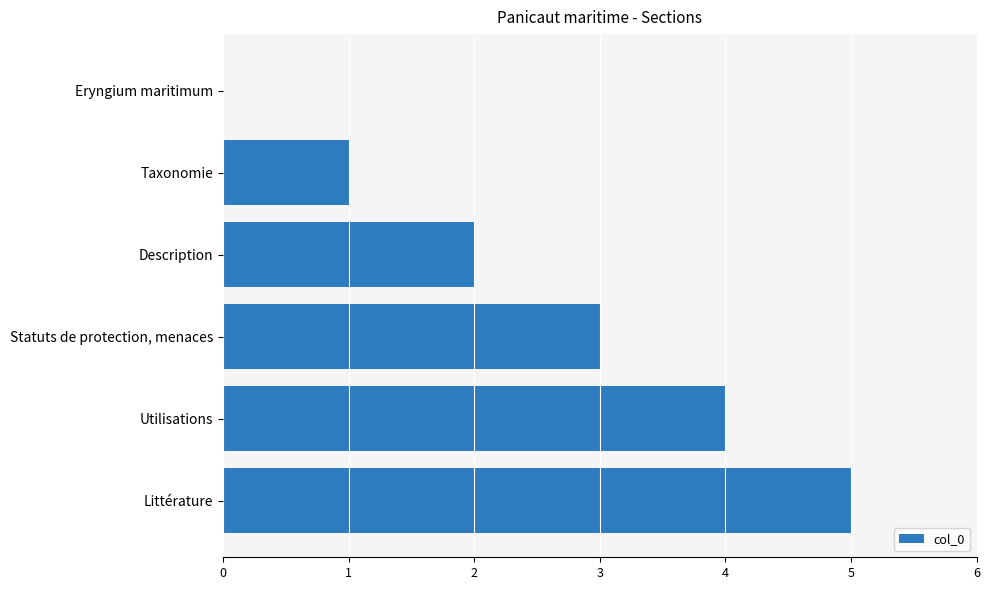

Are the bars grouped side by side (vs. stacked)?

No